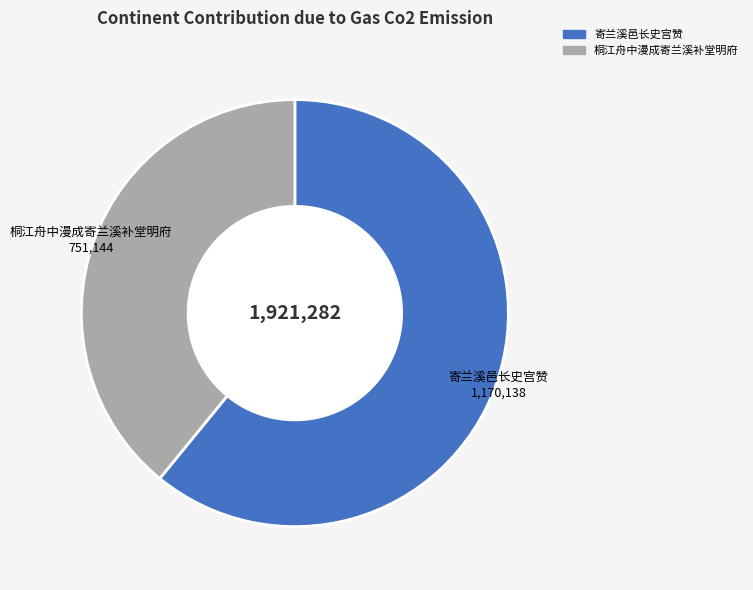

Is there any slice that represents more than half of the pie?

Yes